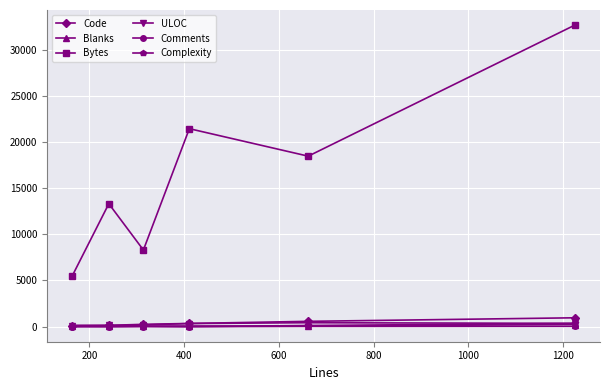

What is the sum of all Comments values?

91